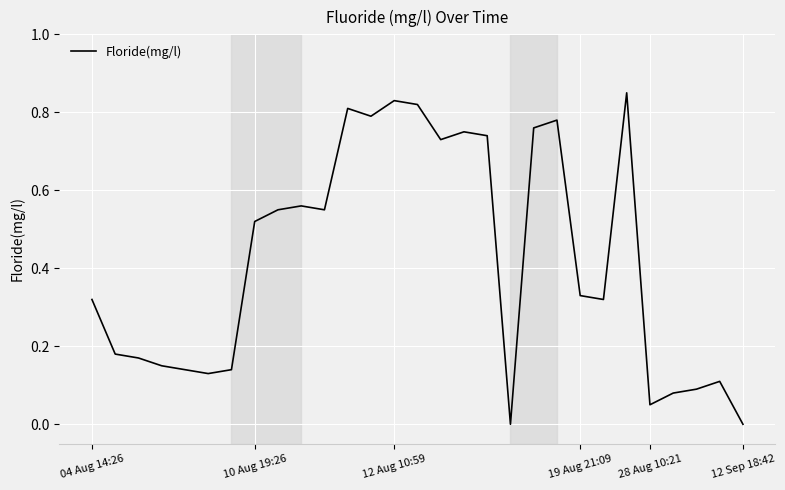

How many interior local valleys (lower than both neighbors) does the data have?

7